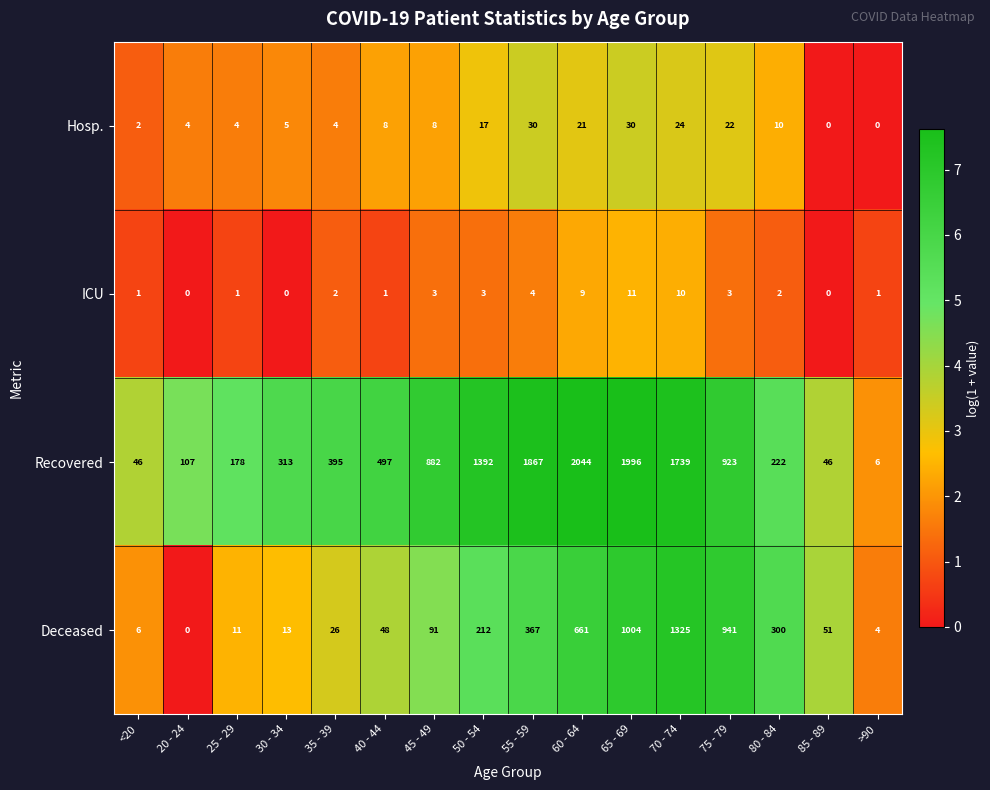

What is the difference between the highest and lowest values at 30 - 34?

313